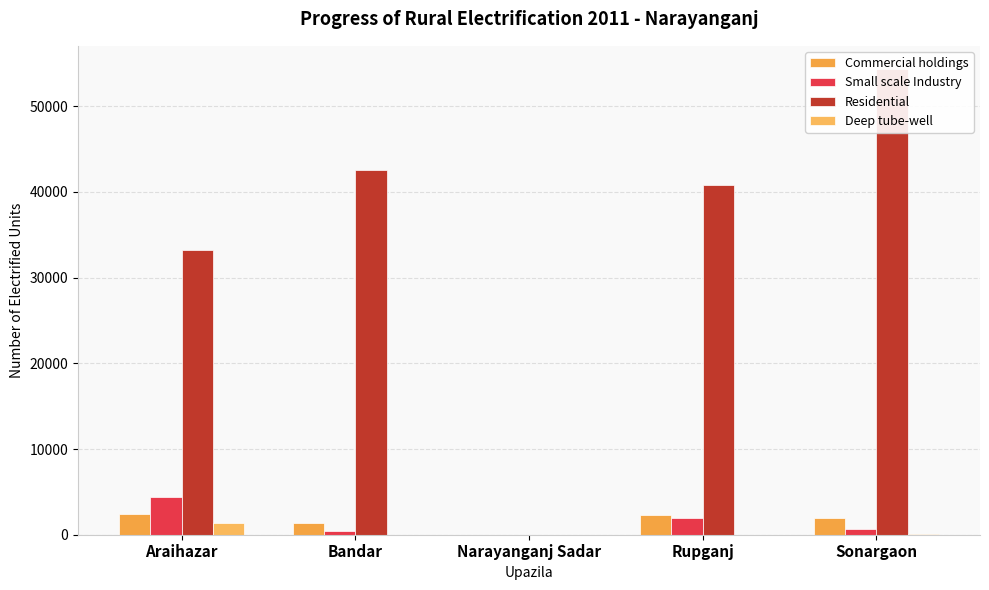

At how many categories does at least one series exceed 24188?

4